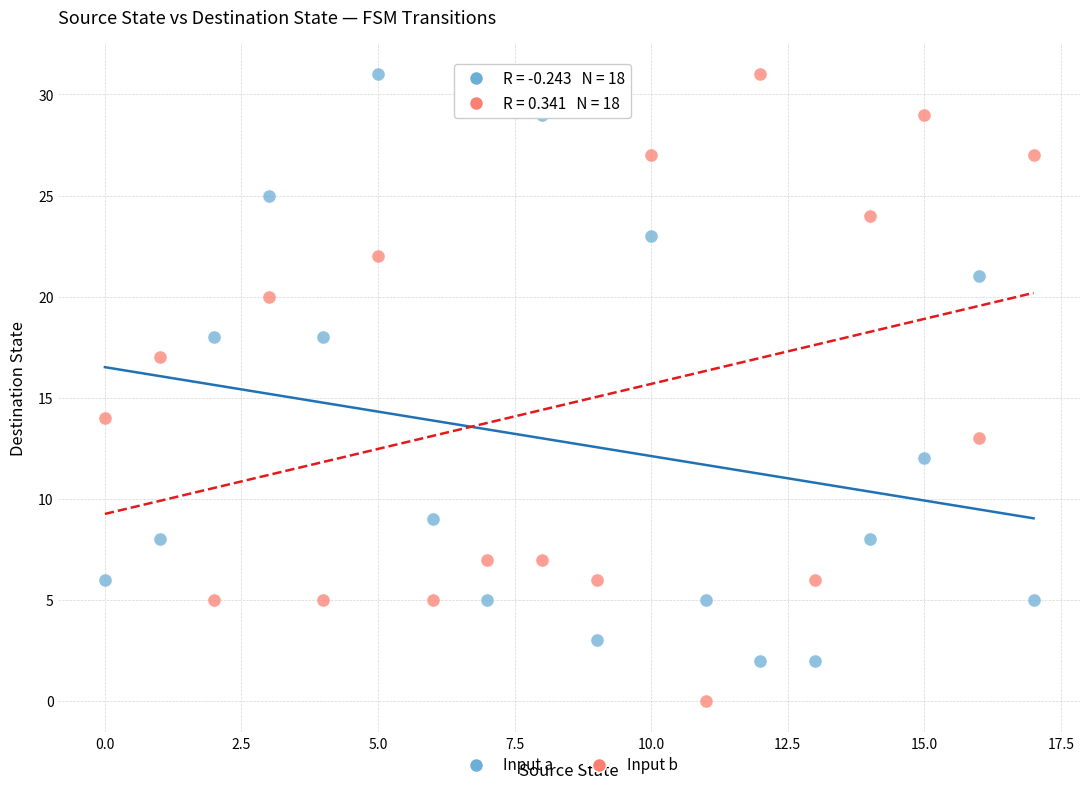

Across all data points, what is the range of Y values (max minus min)?

31